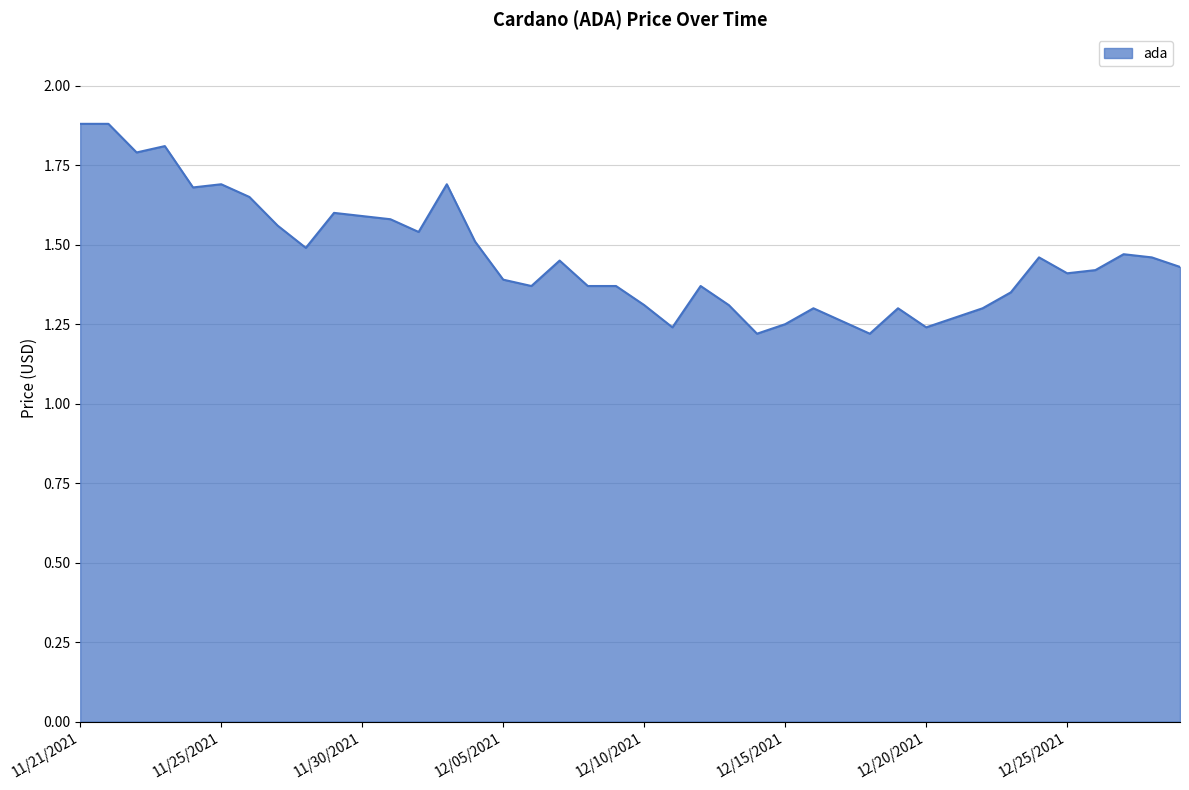

What is the difference between the maximum and minimum values?

0.7